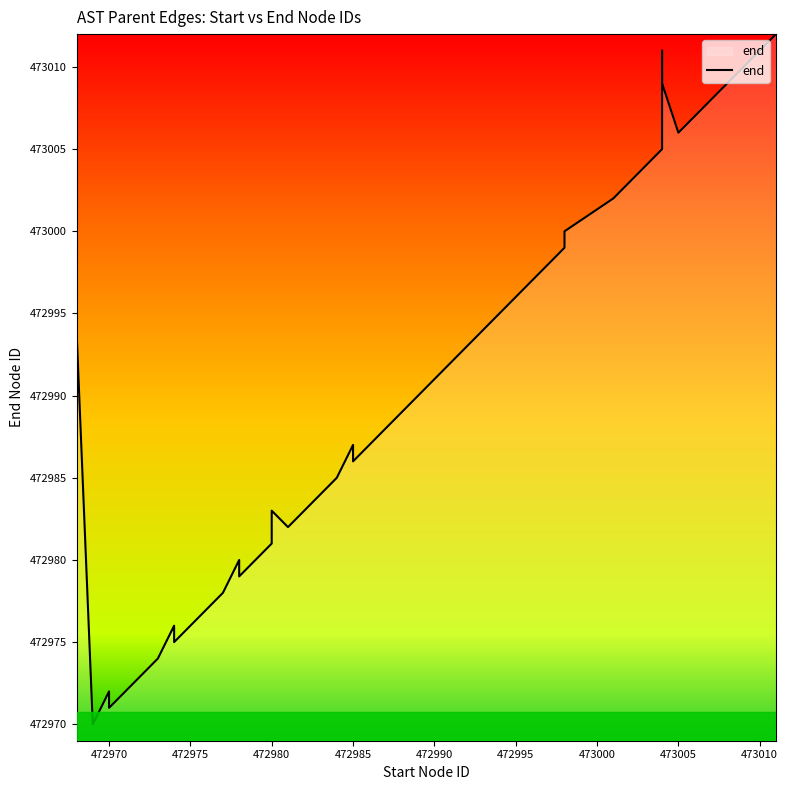

At which label is the value closest to 472990?

472990